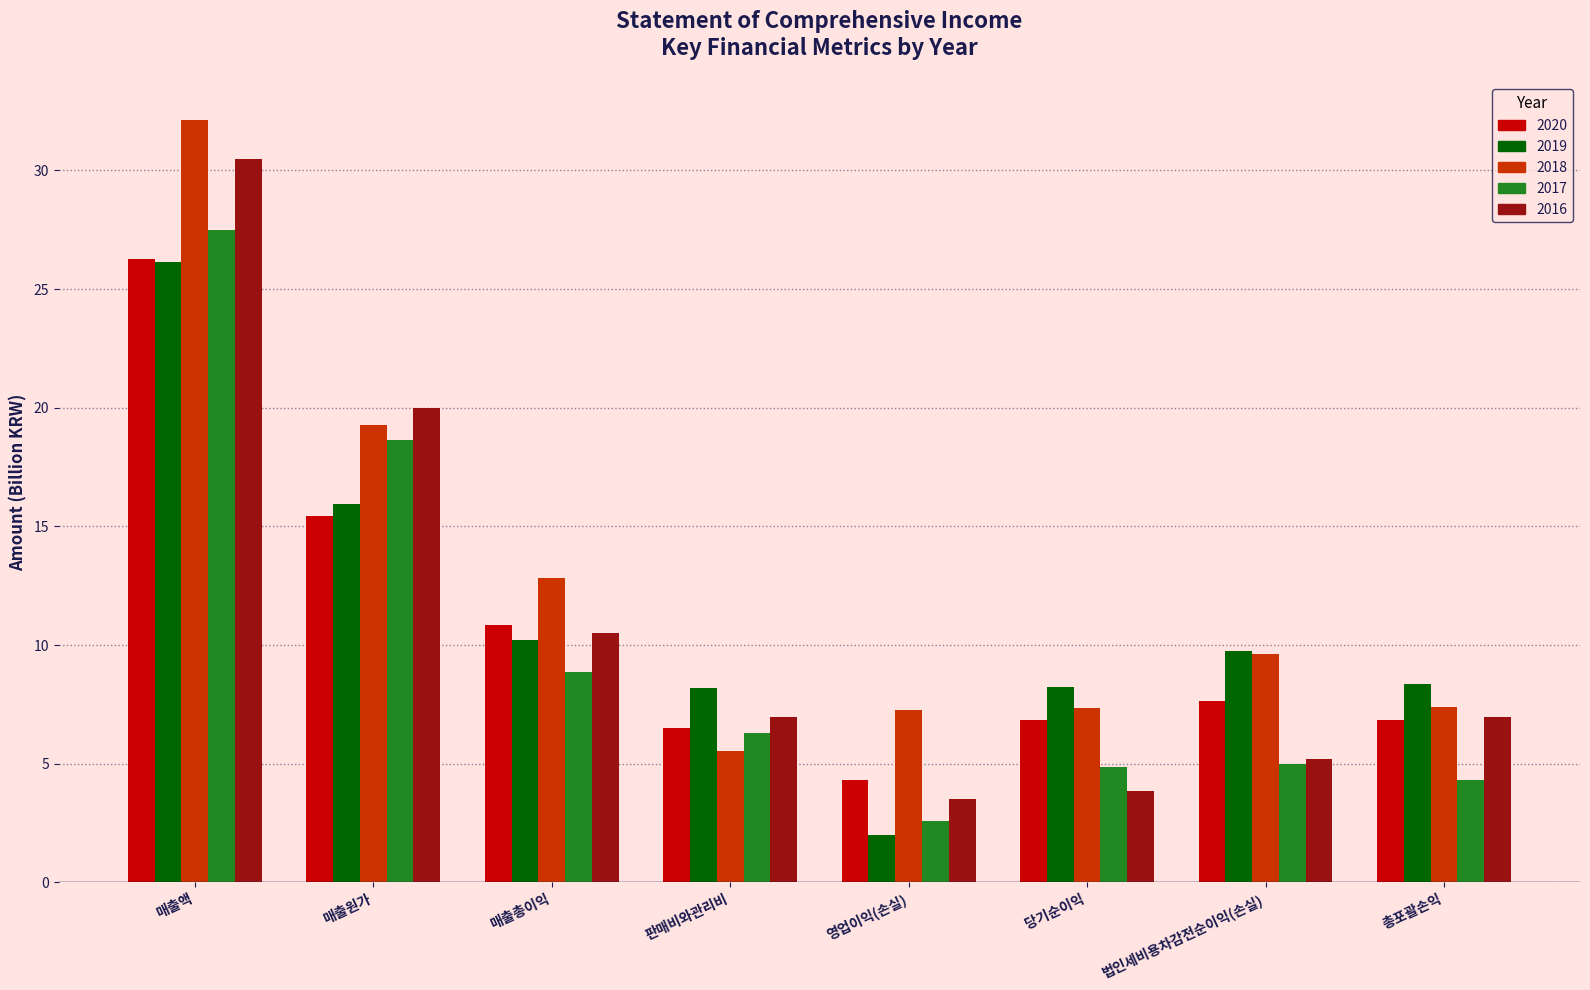

What is the average value of the 2020 series?

10.6